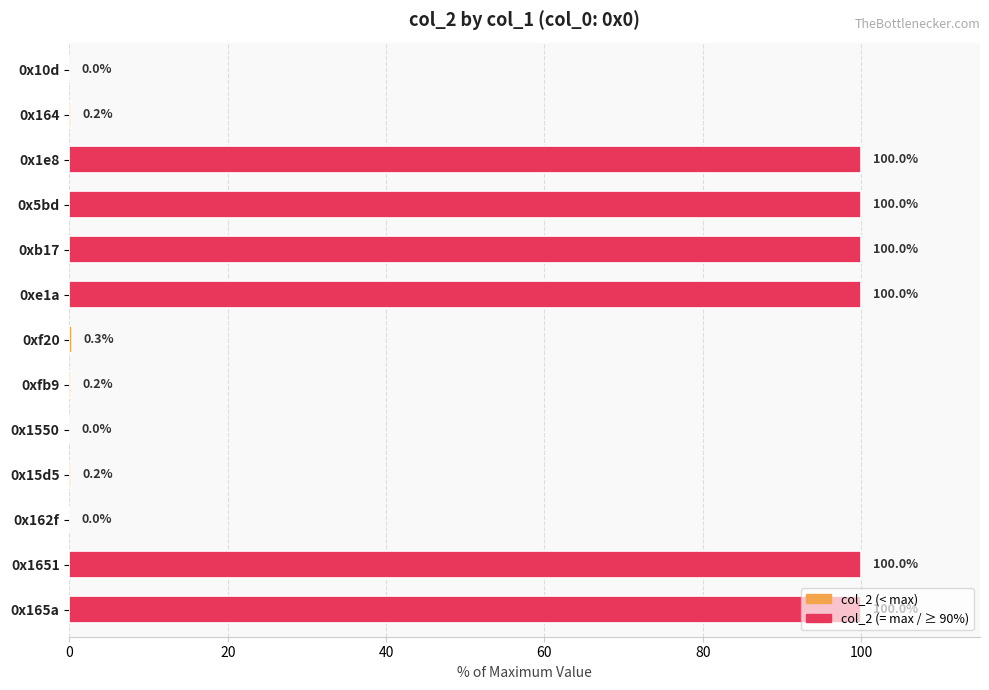

What is the change in value from 0x5bd to 0xfb9?

-99.8